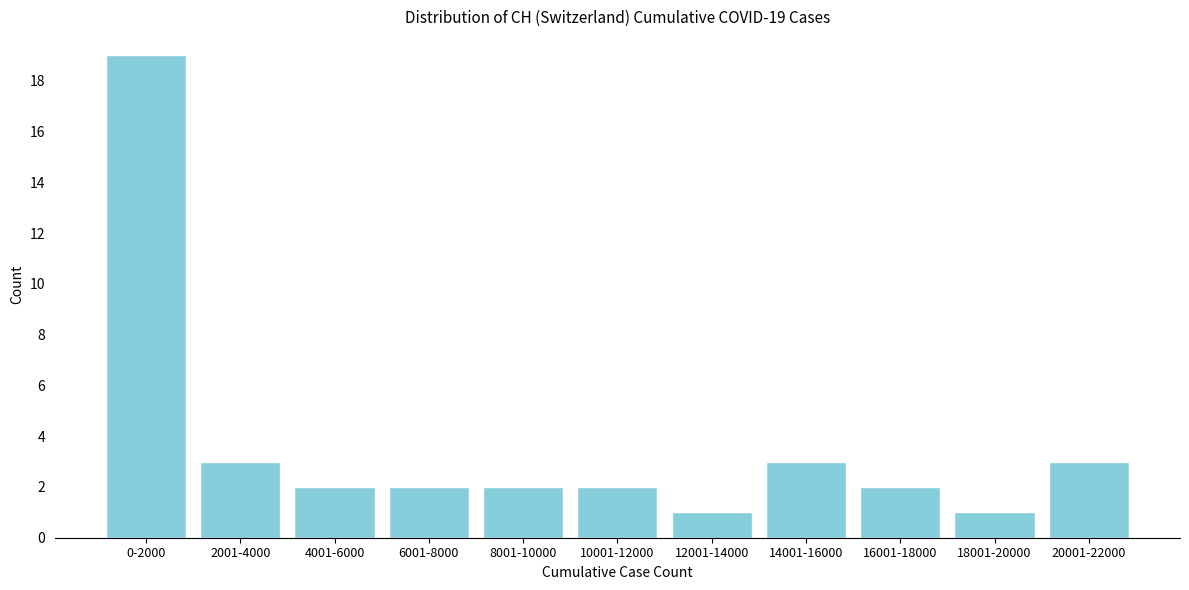

Reading left to right, list all the values displayed in this chart.

19	3	2	2	2	2	1	3	2	1	3